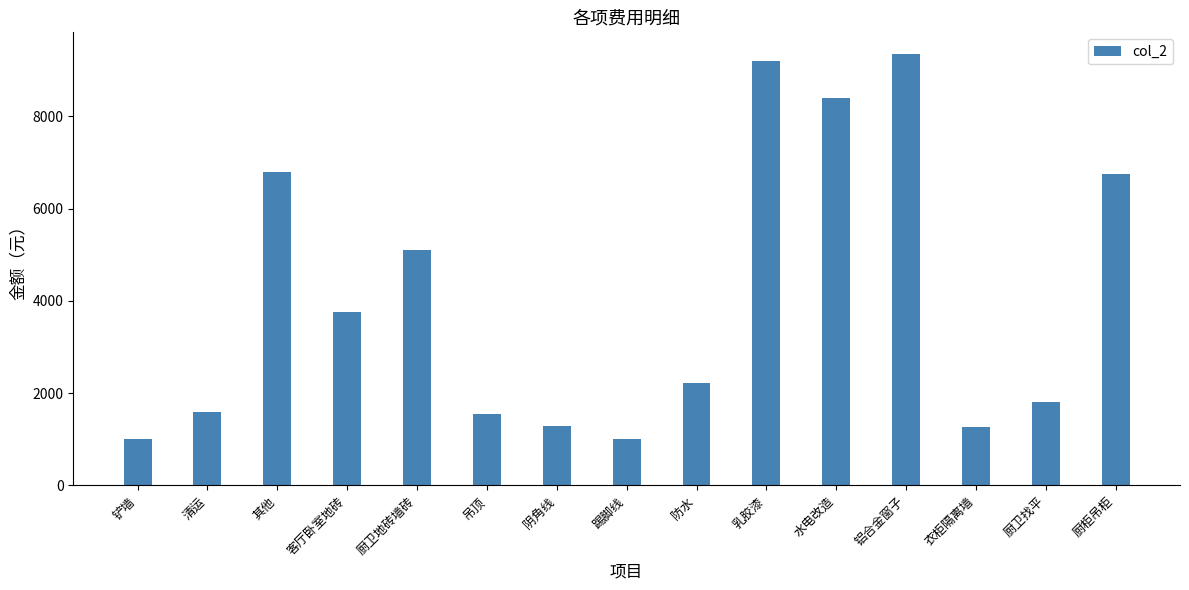

What is the change in value from 客厅卧室地砖 to 厨柜吊柜?

+3000